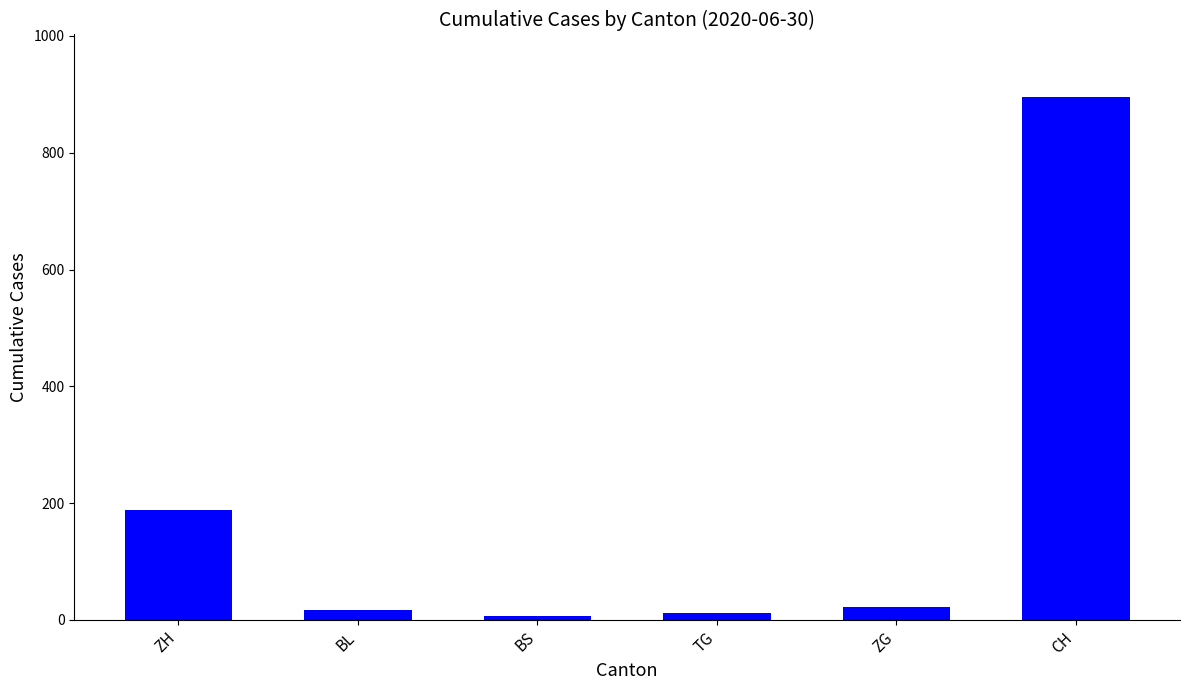

What is the value of the 1st bar from the left?

189